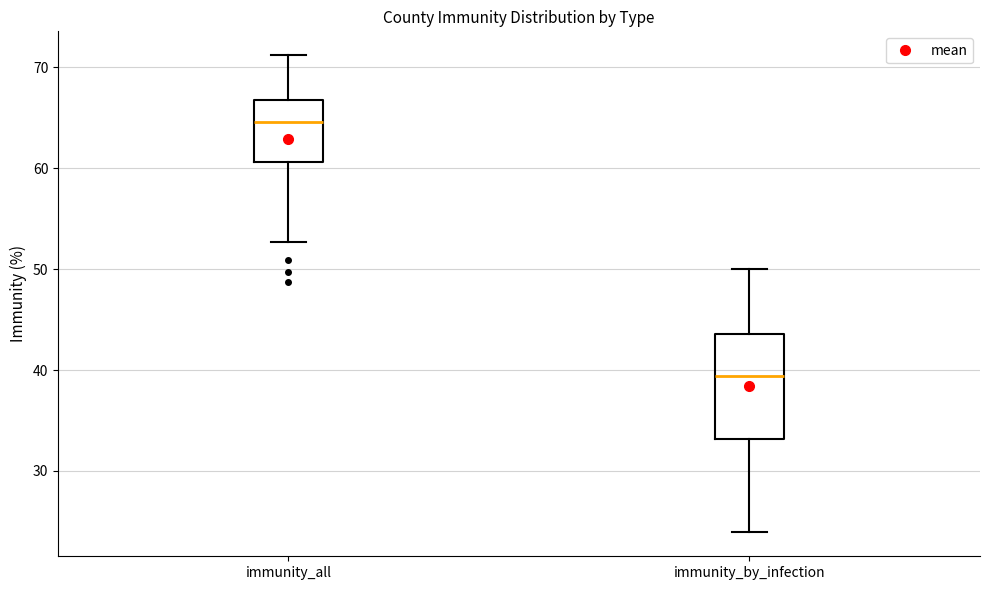

Reading left to right, read every box against the y-axis: the position of its median line, the range the box covers, and the ends of its whiskers. The values are not printed on the chart, so give them approximately, as read against the axis.

immunity_all: median 65, box 61 to 67, whiskers 53 to 71
immunity_by_infection: median 39, box 33 to 44, whiskers 24 to 50